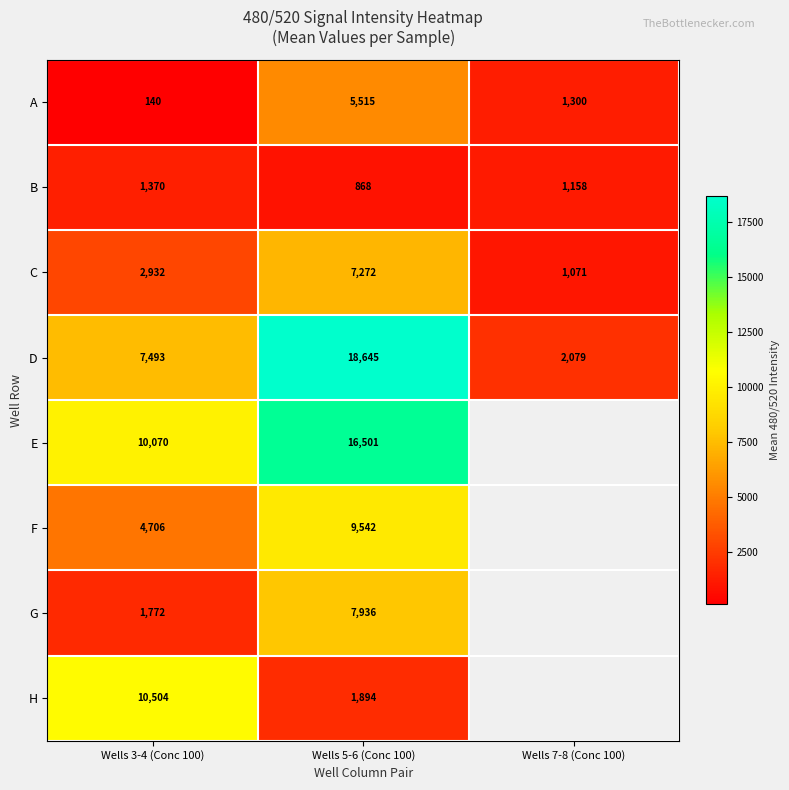

At which label does B first exceed 1158?

Wells 3-4 (Conc 100)